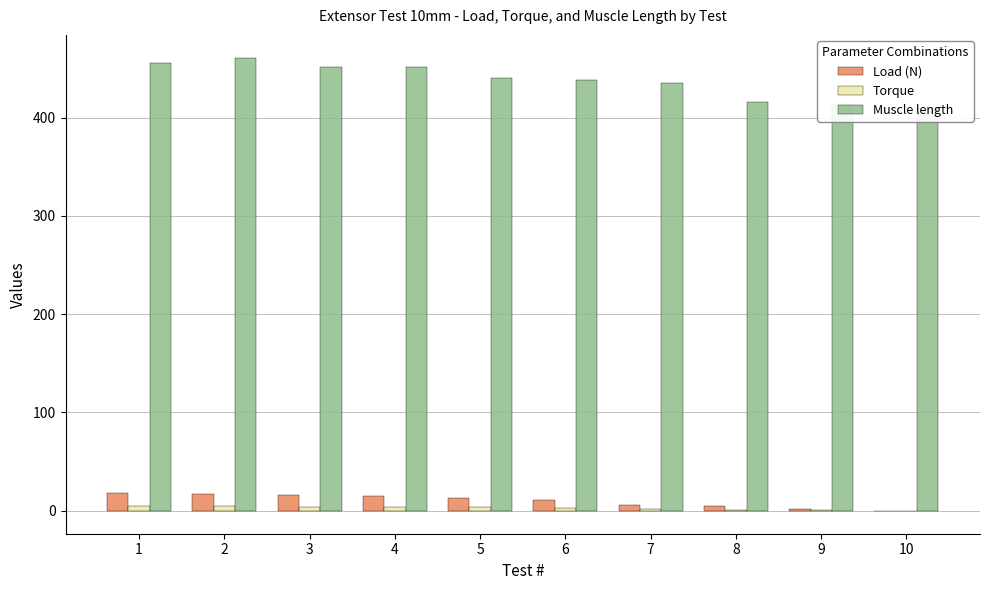

Which series changed the most between 3 and 8?

Muscle length